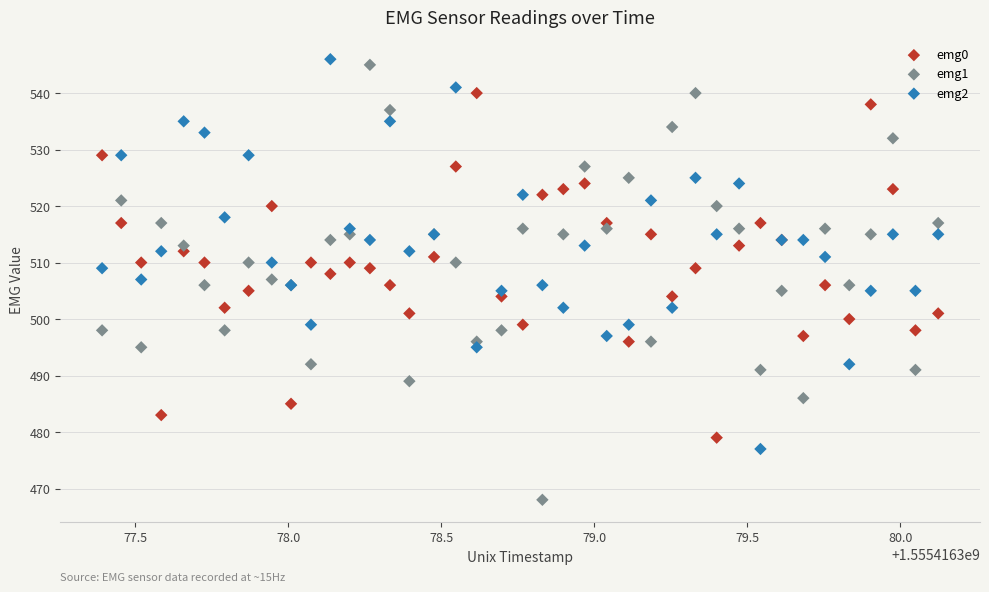

Which series contains the lowest Y value?

emg1